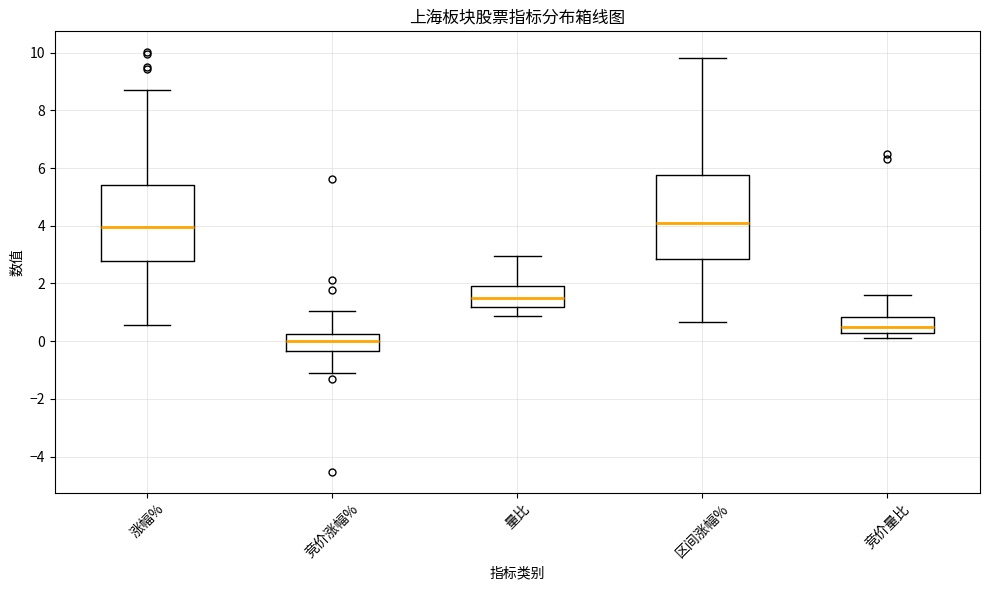

Reading left to right, read every box against the y-axis: the position of its median line, the range the box covers, and the ends of its whiskers. The values are not printed on the chart, so give them approximately, as read against the axis.

涨幅%: median 4.0, box 2.8 to 5.4, whiskers 0.6 to 8.6
竞价涨幅%: median 0.0, box -0.4 to 0.2, whiskers -1.0 to 1.0
量比: median 1.6, box 1.2 to 2.0, whiskers 0.8 to 3.0
区间涨幅%: median 4.2, box 2.8 to 5.8, whiskers 0.6 to 9.8
竞价量比: median 0.6, box 0.4 to 0.8, whiskers 0.2 to 1.6